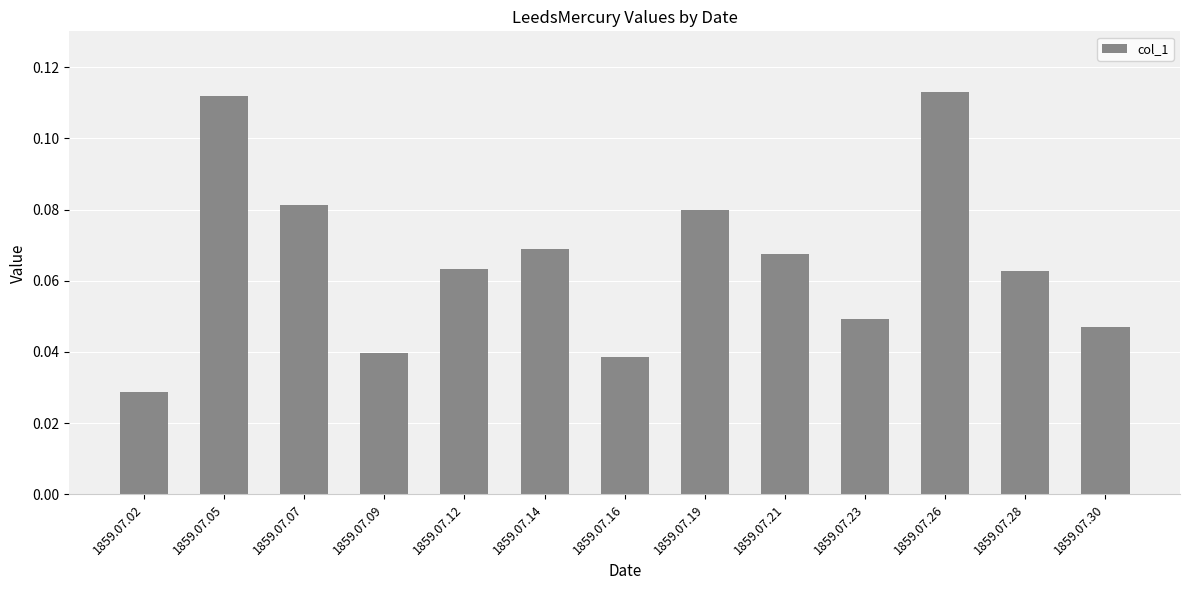

Is it true that the value at 1859.07.26 is 0.2?

False